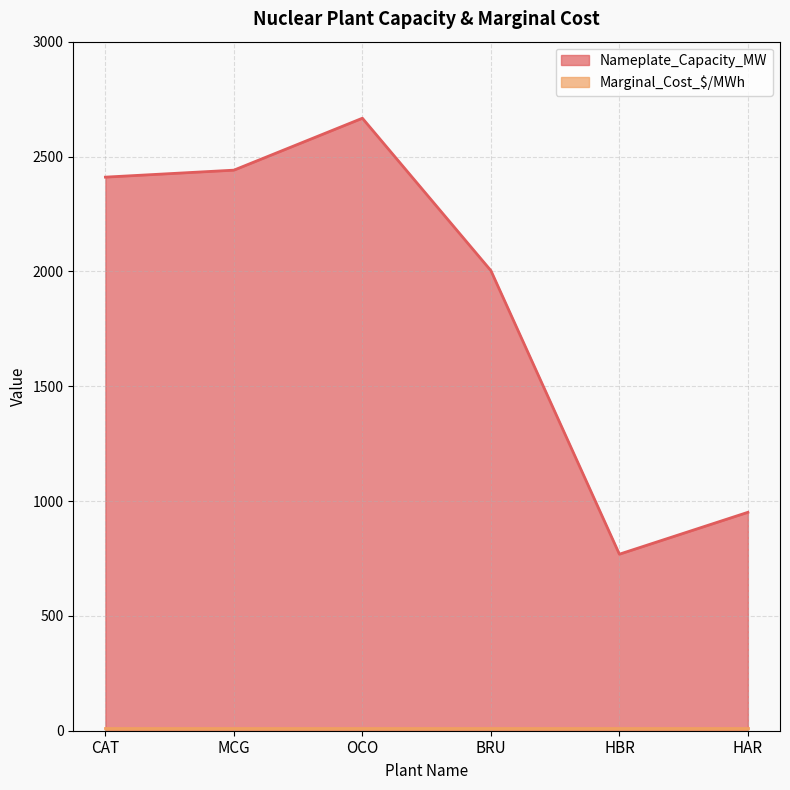

What is the label of the 4th point from the right?

OCO